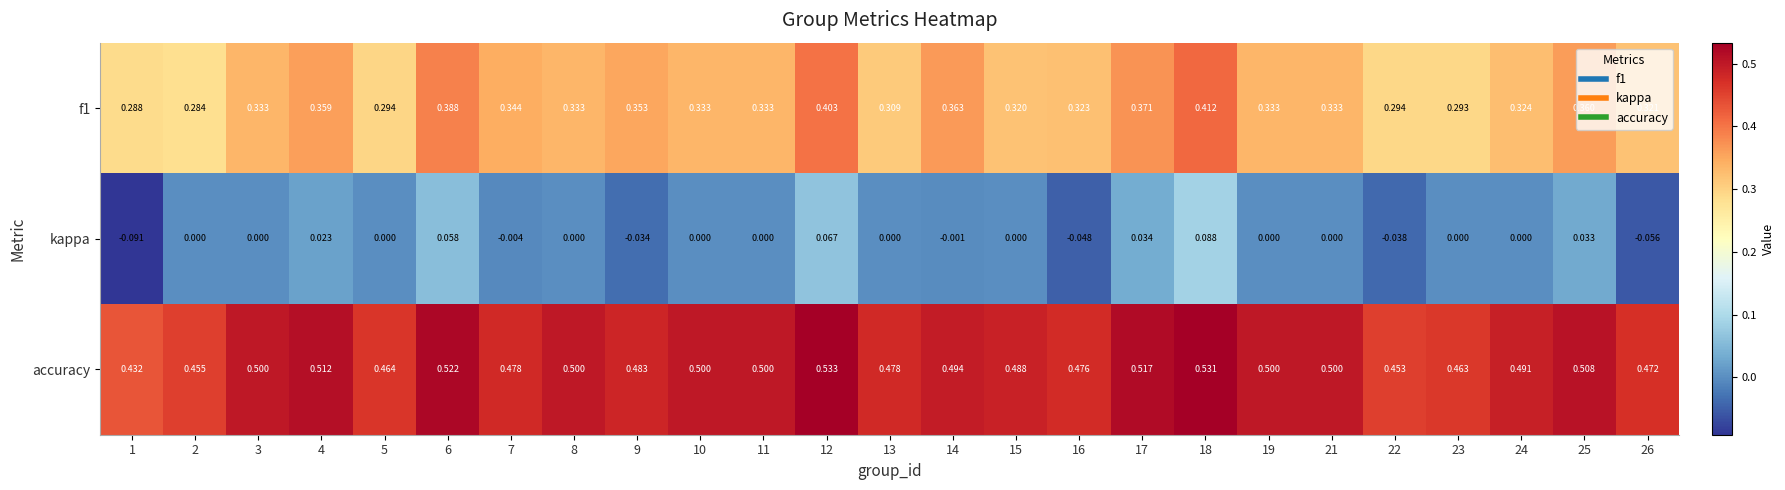

Rank the series at 5 from lowest to highest value.

kappa, f1, accuracy